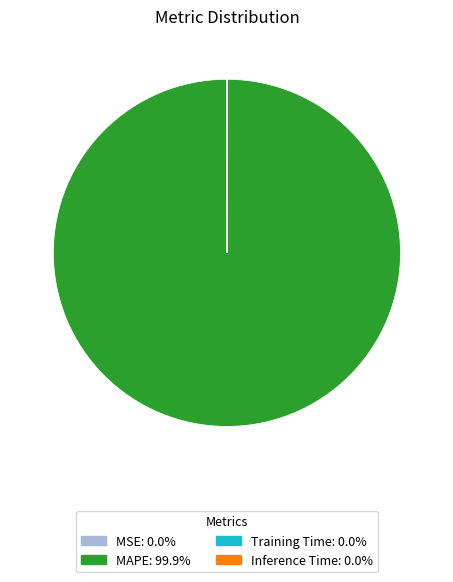

Does any single category account for the majority?

Yes